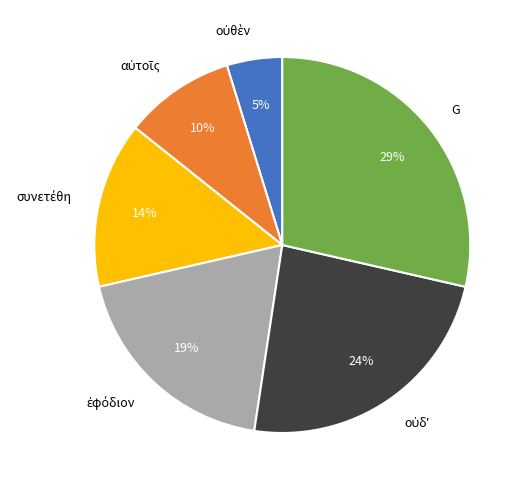

To the nearest percent, what portion does G represent?

29%